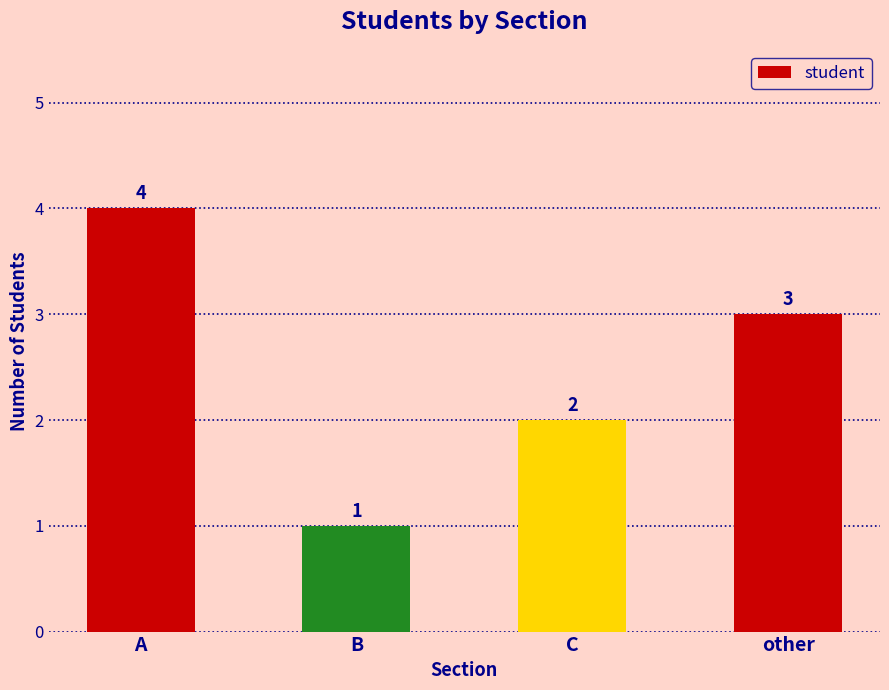

The value at other is 3. True or false?

True